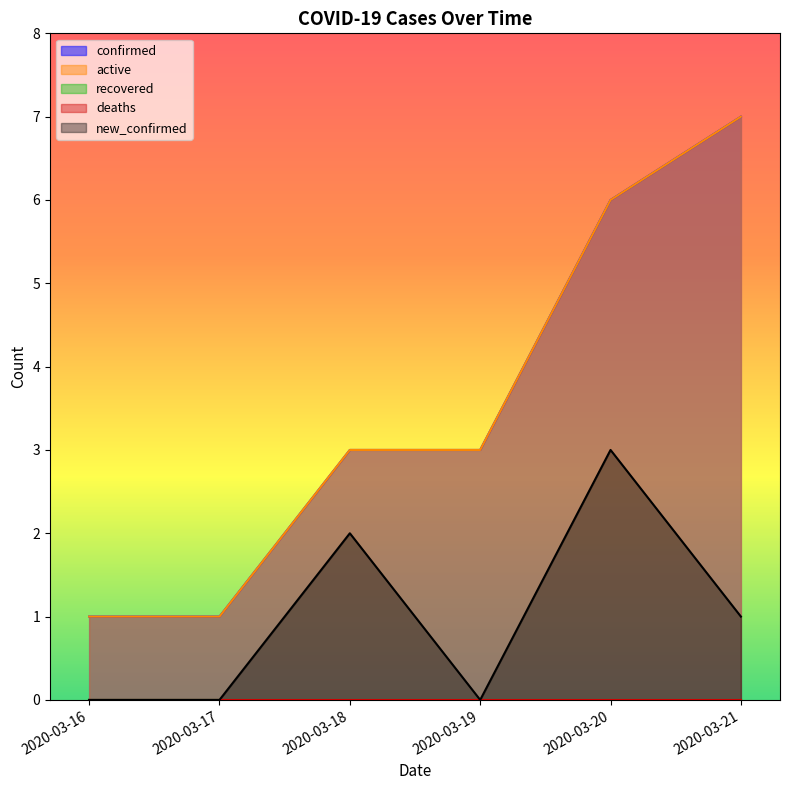

Is it true that active equals 3 at 2020-03-19?

True